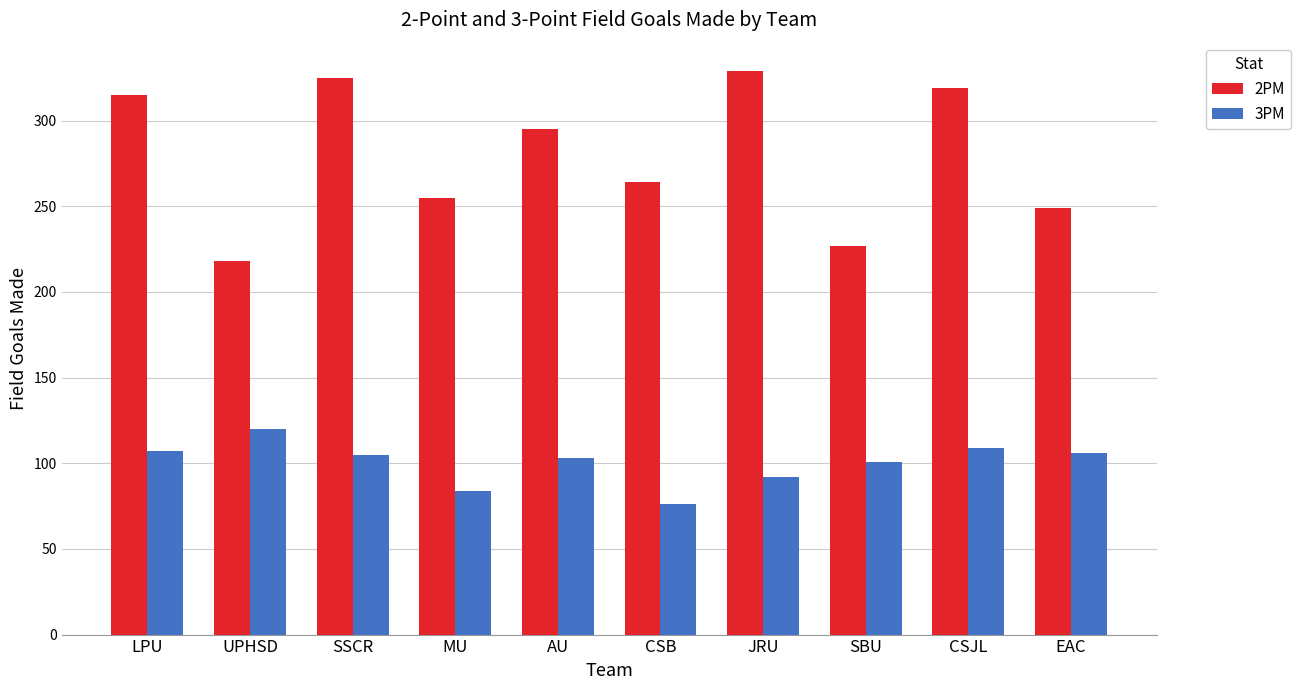

How many categories are shown in the chart?

10